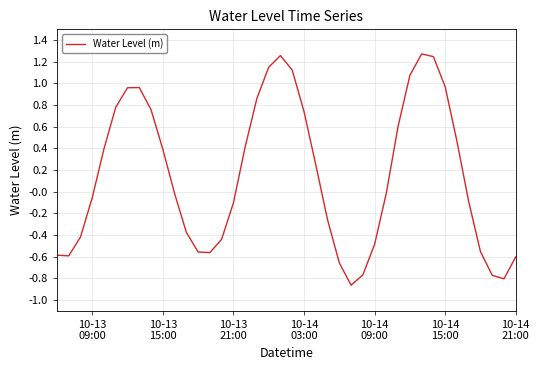

What is the difference between the maximum and minimum values?

2.1